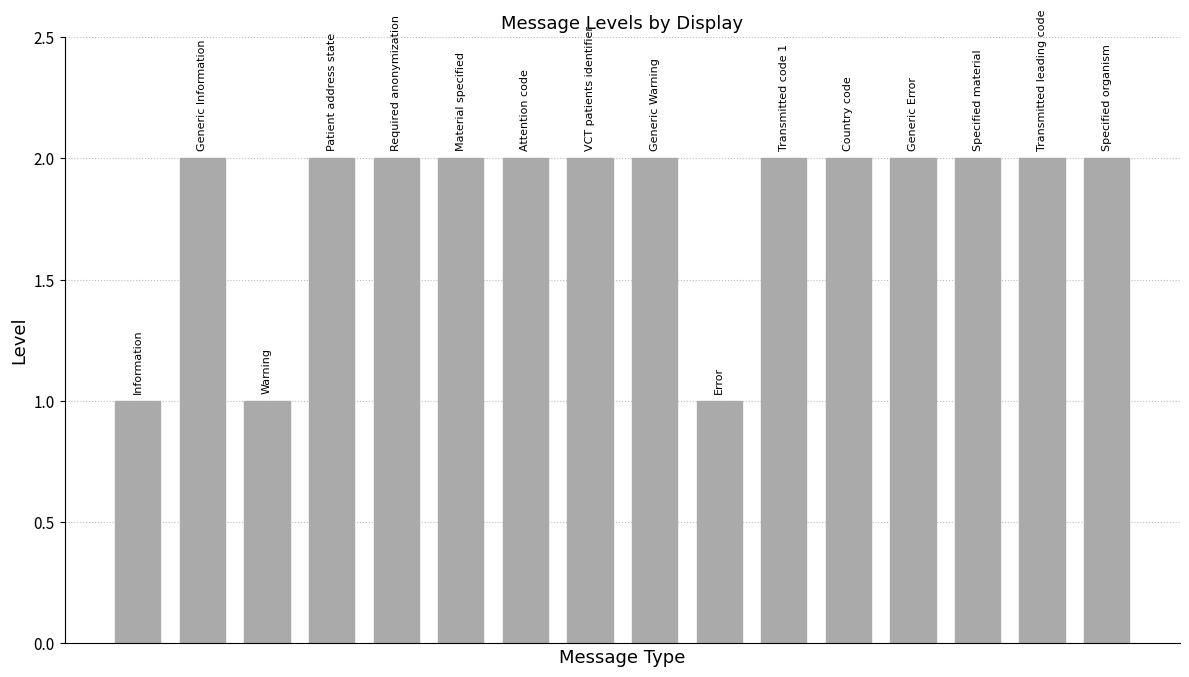

Count the number of categories in the chart.

16